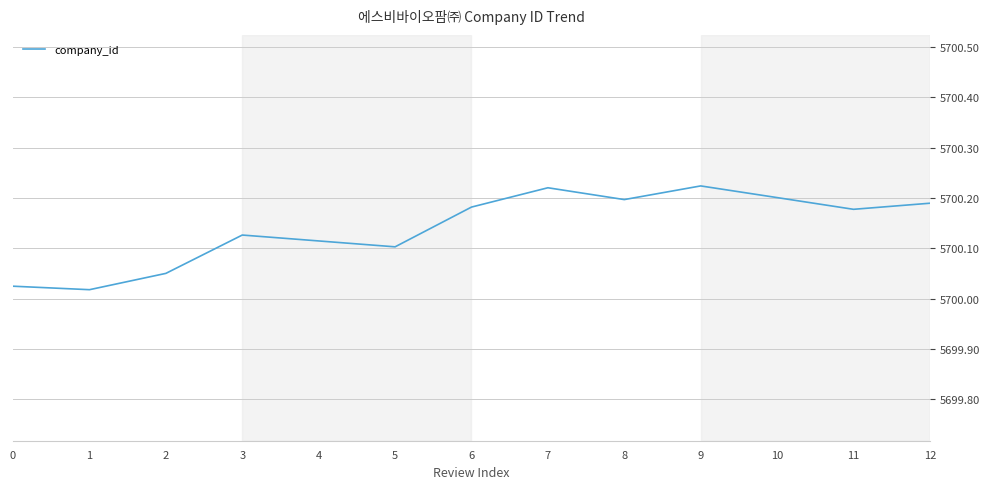

True or false: the data shows 5700.2 at 7.

True